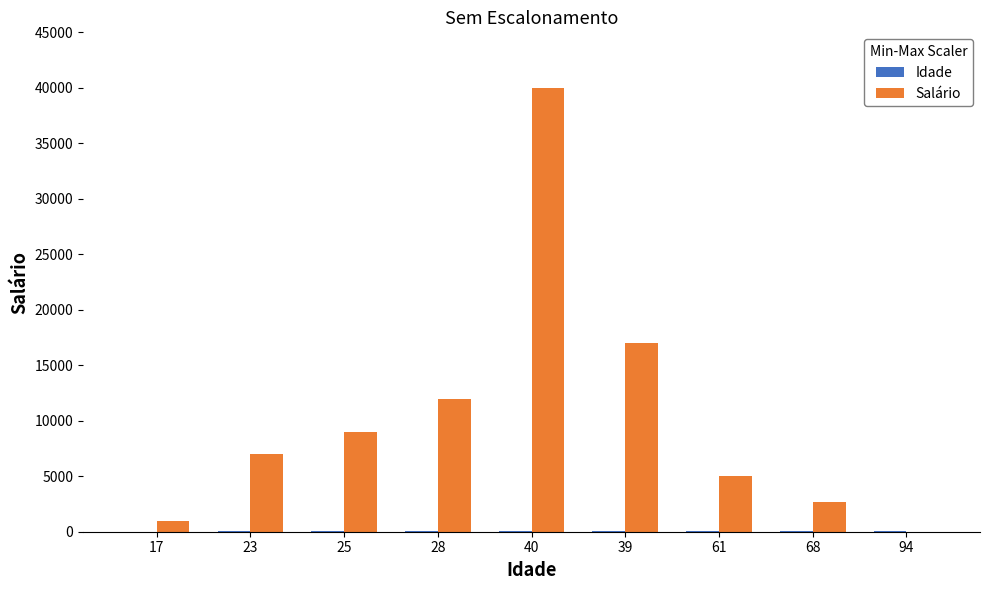

What is the maximum value shown in the chart?

40000